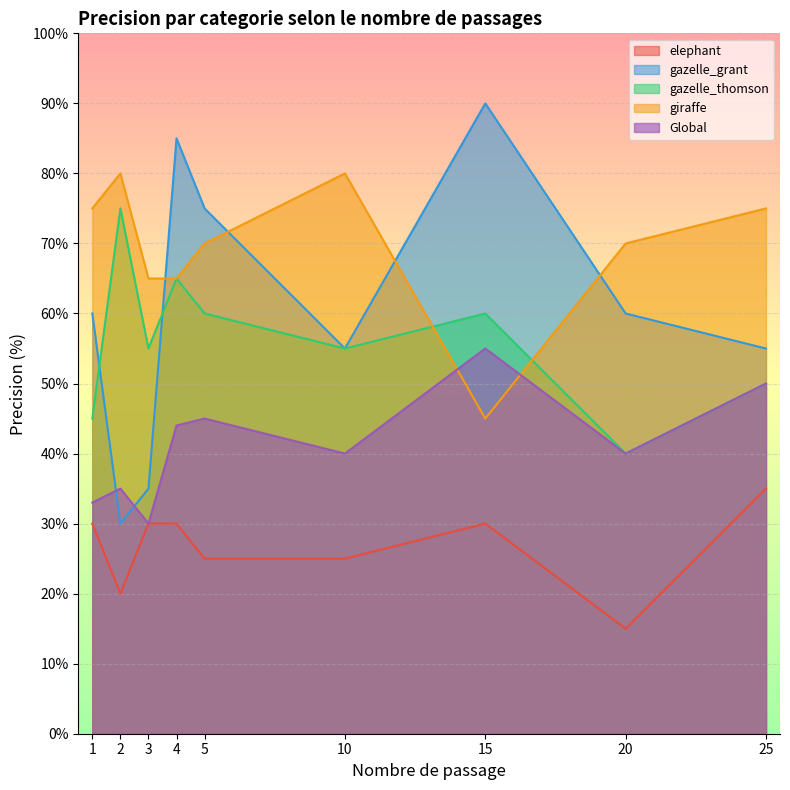

True or false: Global has more than 0 interior local peaks.

True